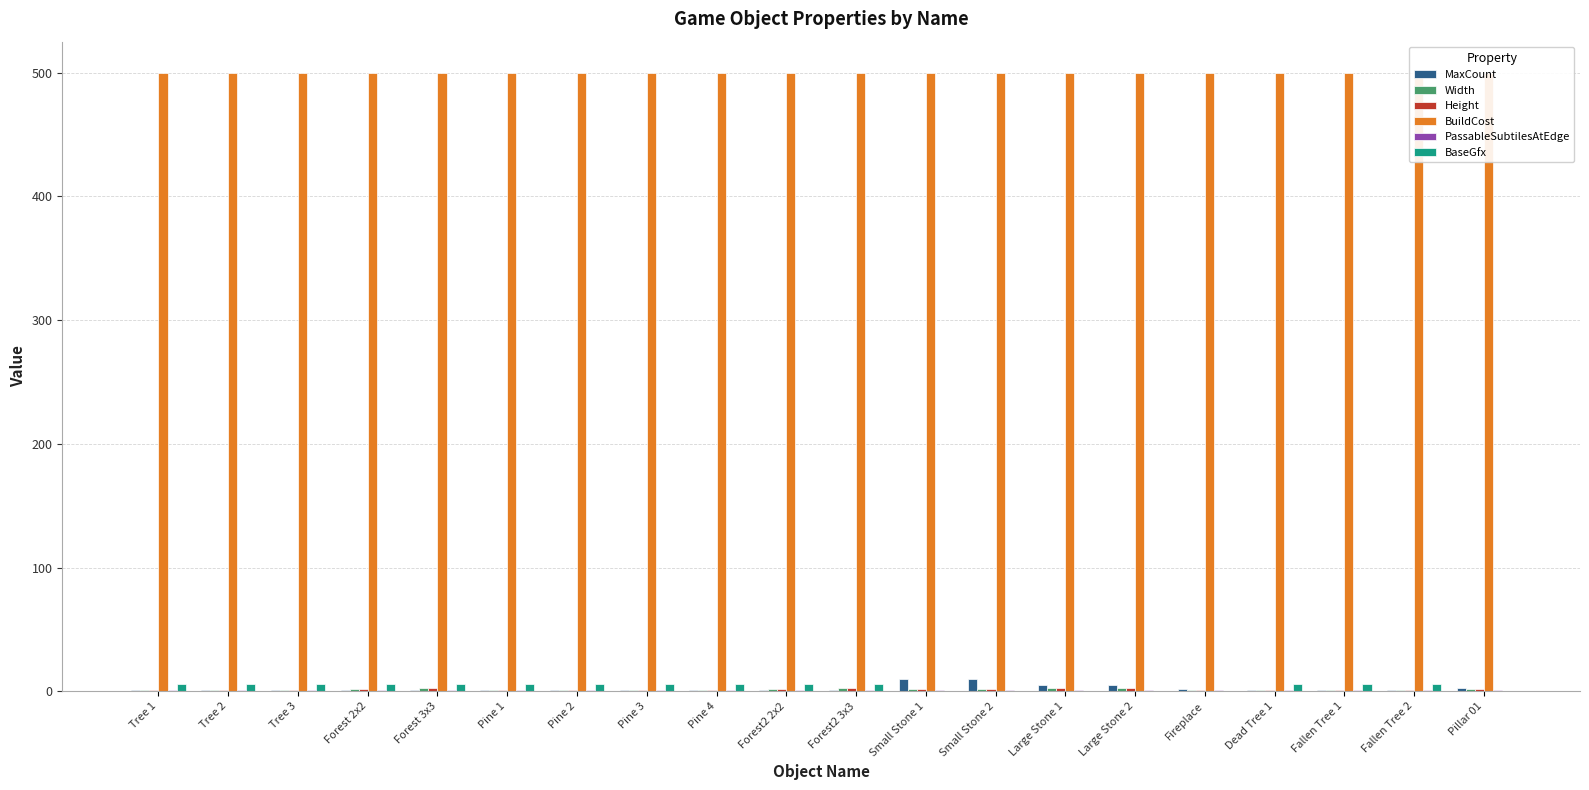

Reading left to right, transcribe all the data shown in this chart.

MaxCount: 1	1	1	1	1	1	1	1	1	1	1	10	10	5	5	2	1	1	1	3
Width: 1	1	1	2	3	1	1	1	1	2	3	2	2	3	3	1	1	1	1	2
Height: 1	1	1	2	3	1	1	1	1	2	3	2	2	3	3	1	1	1	1	2
BuildCost: 500	500	500	500	500	500	500	500	500	500	500	500	500	500	500	500	500	500	500	500
PassableSubtilesAtEdge: 1	1	1	1	1	1	1	1	1	1	1	1	1	1	1	1	1	1	1	1
BaseGfx: 6	6	6	6	6	6	6	6	6	6	6	0	0	0	0	0	6	6	6	0